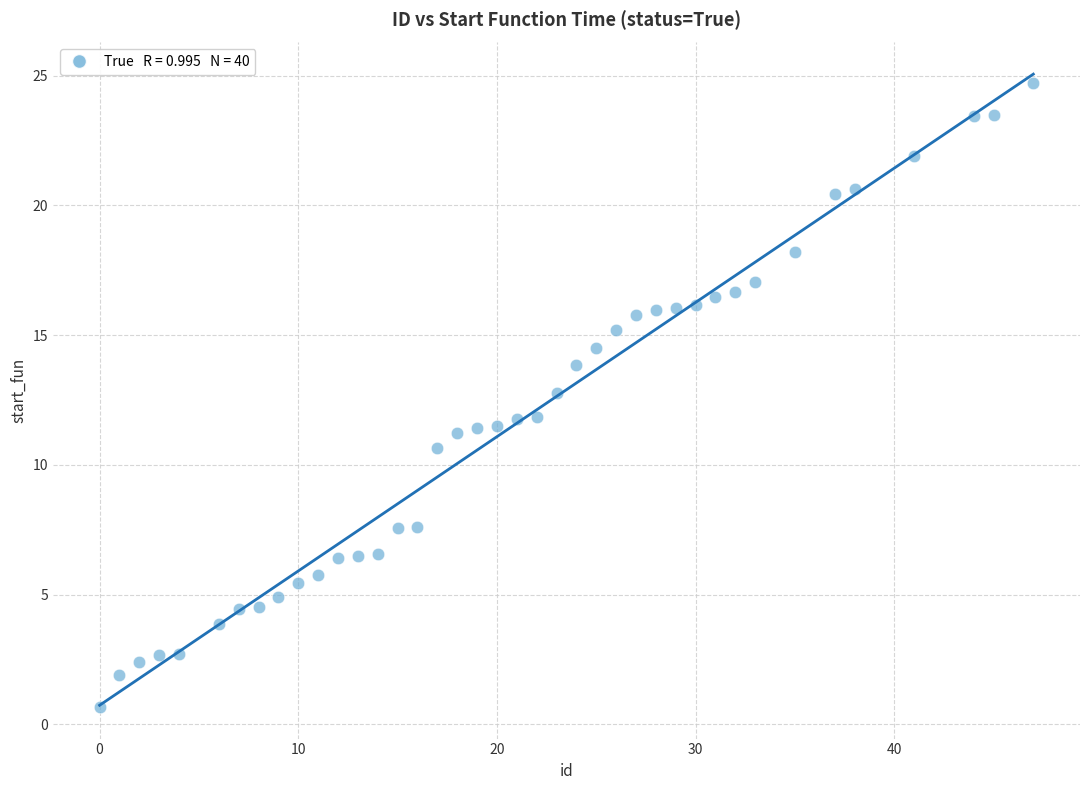

What is the range of Y values (max minus min)?

24.1